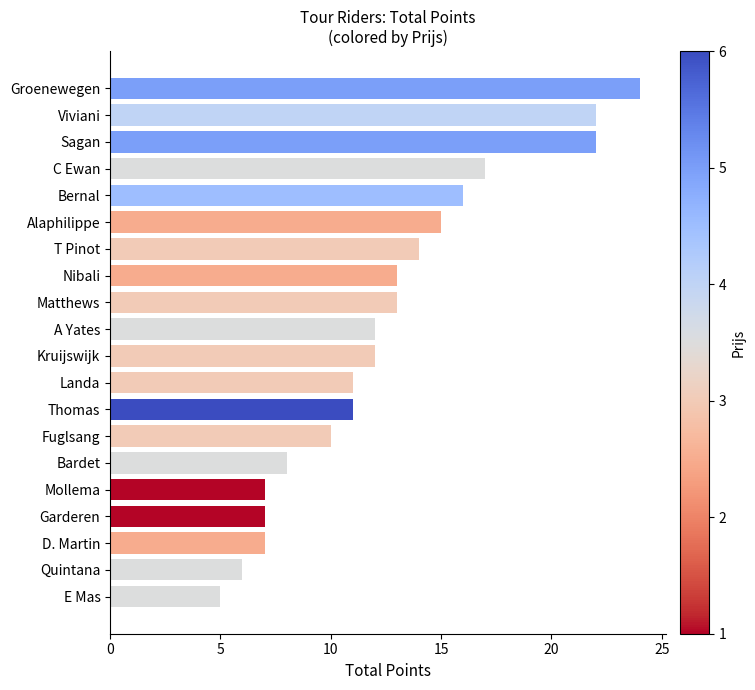

The value at Garderen is 7. True or false?

True